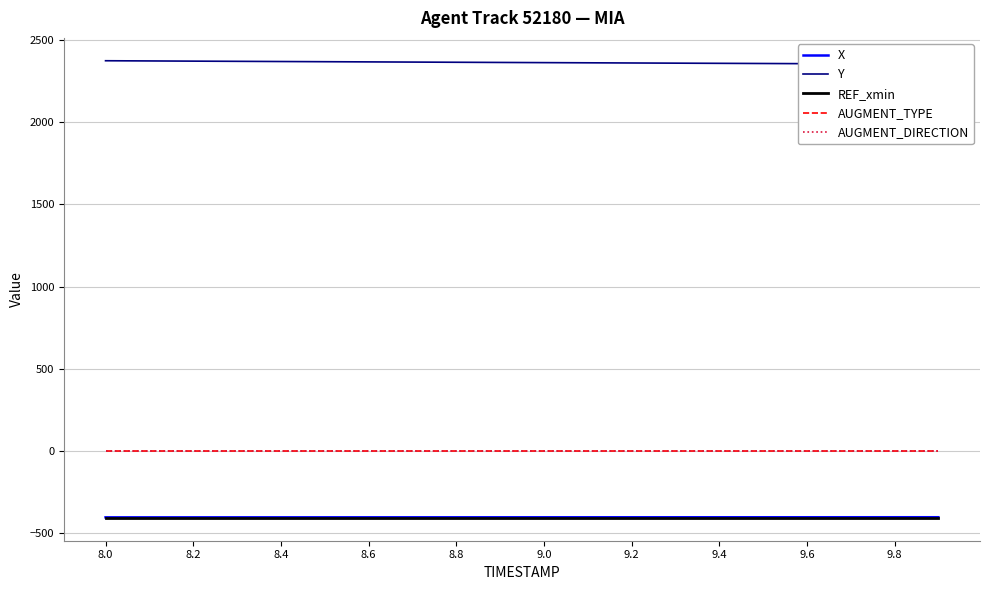

How many values in the X series exceed -403?

2